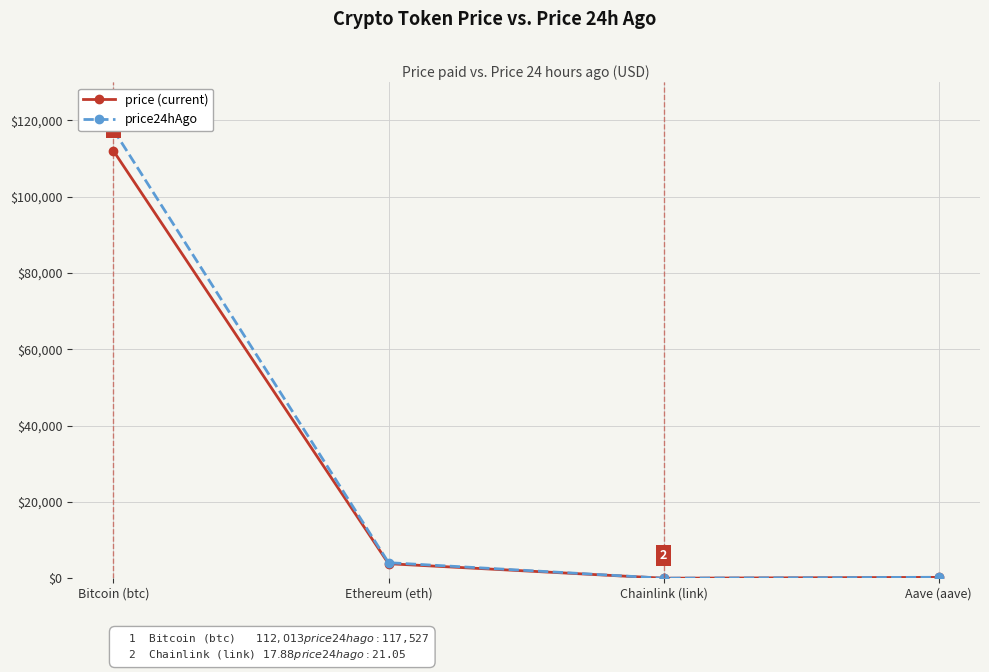

What is the maximum value shown in the chart?

117527.0